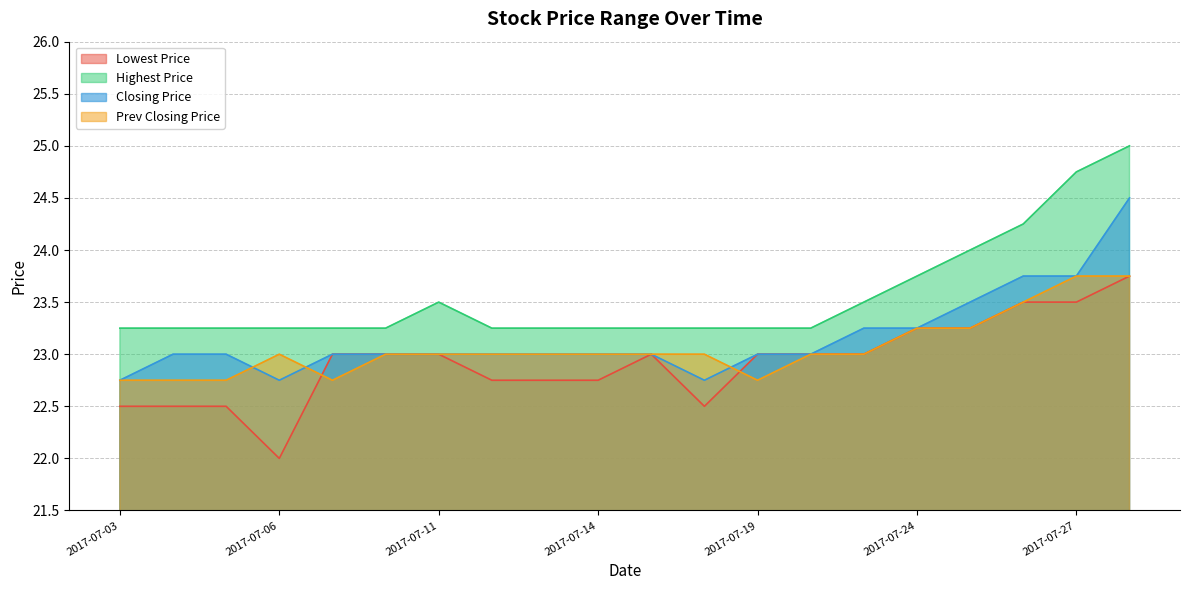

How many distinct data groups are displayed?

4